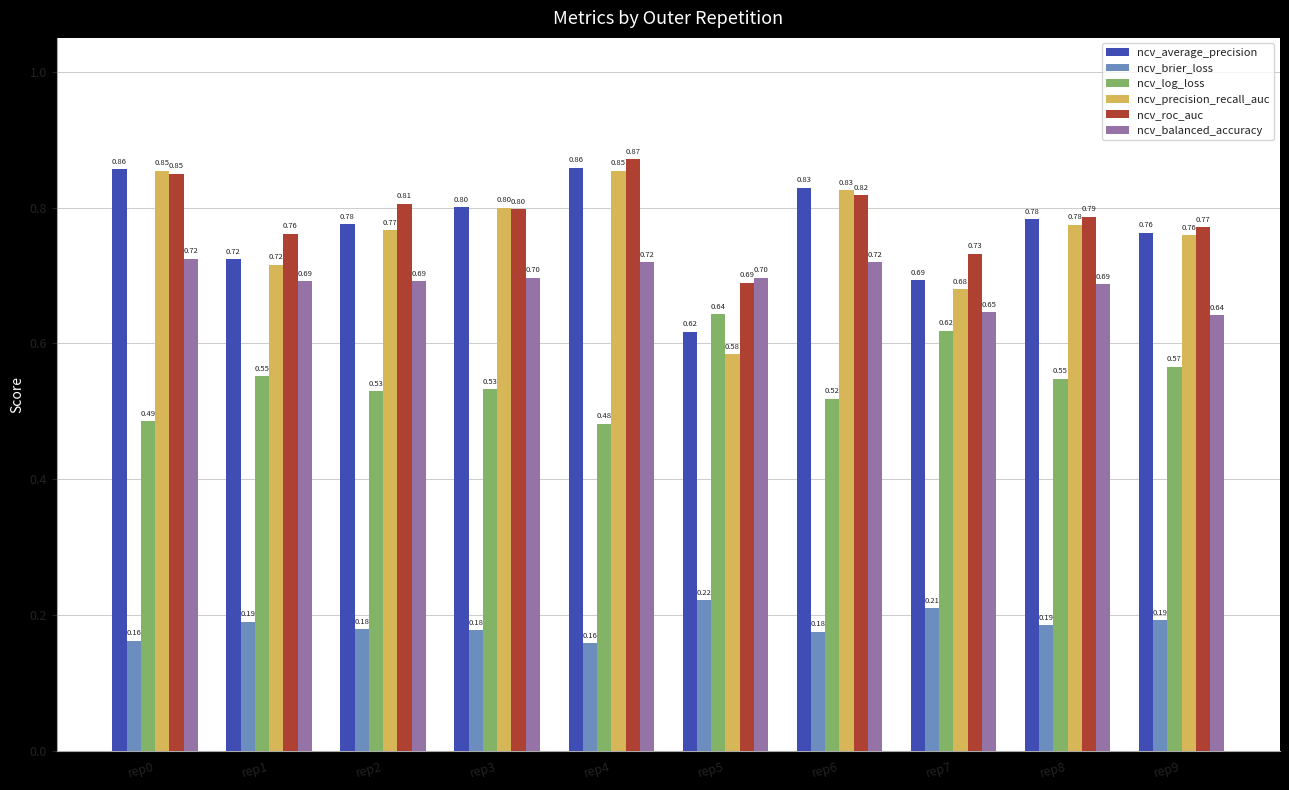

Which series has the largest range (max minus min)?

ncv_precision_recall_auc